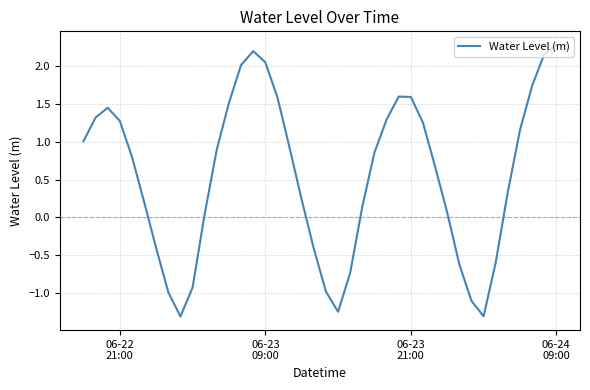

What is the maximum value shown in the chart?

2.3